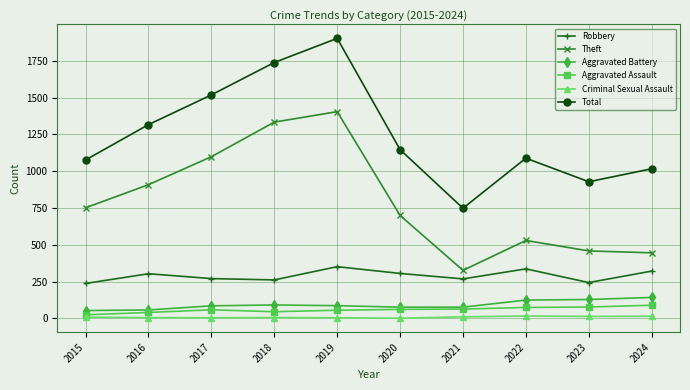

What is the value of the Total point at the 10th from the left?

1016